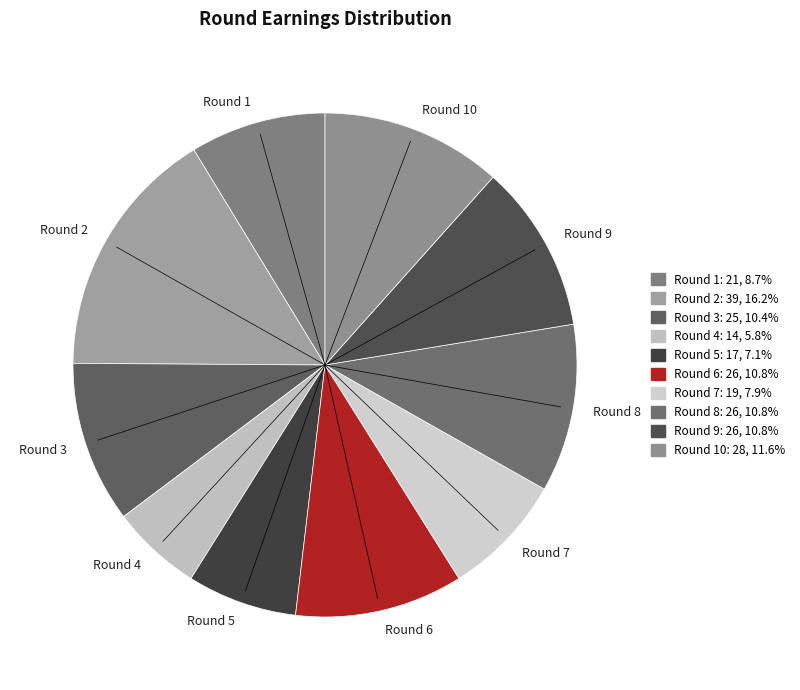

Which slice is the largest?

Round 2